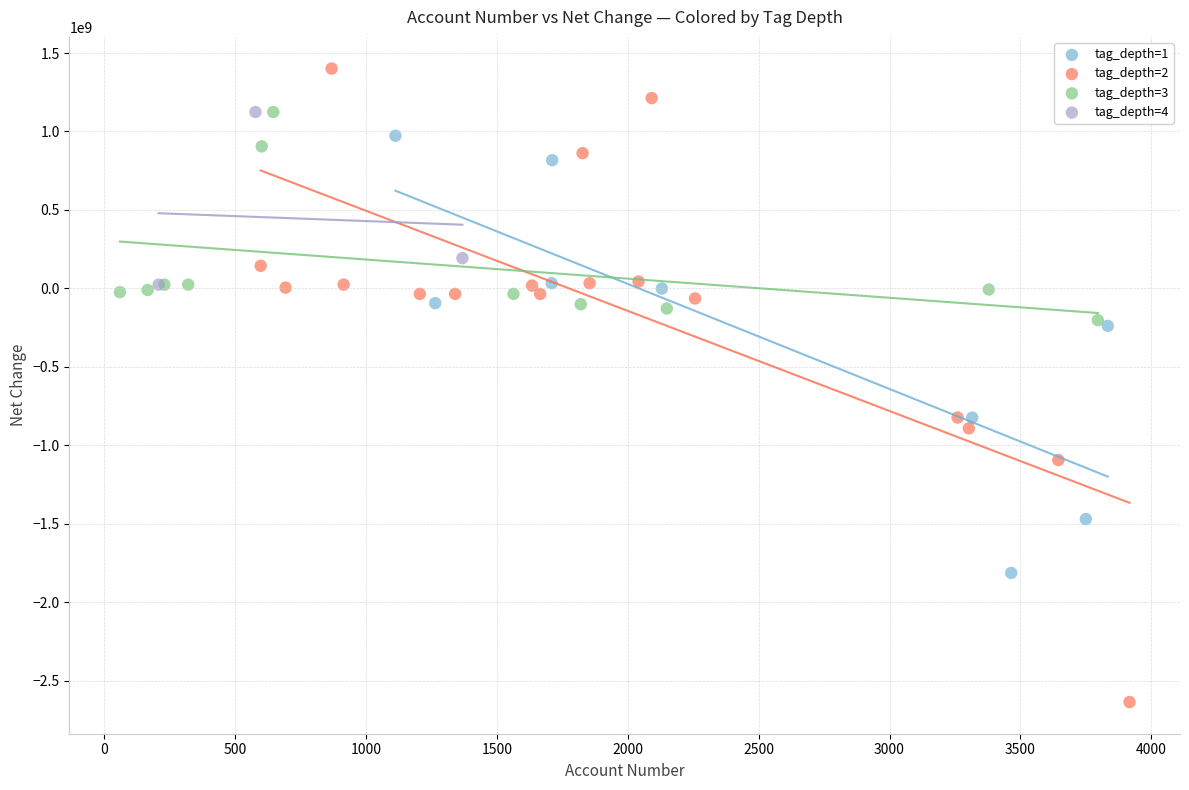

Which series contains the lowest Y value?

tag_depth=2